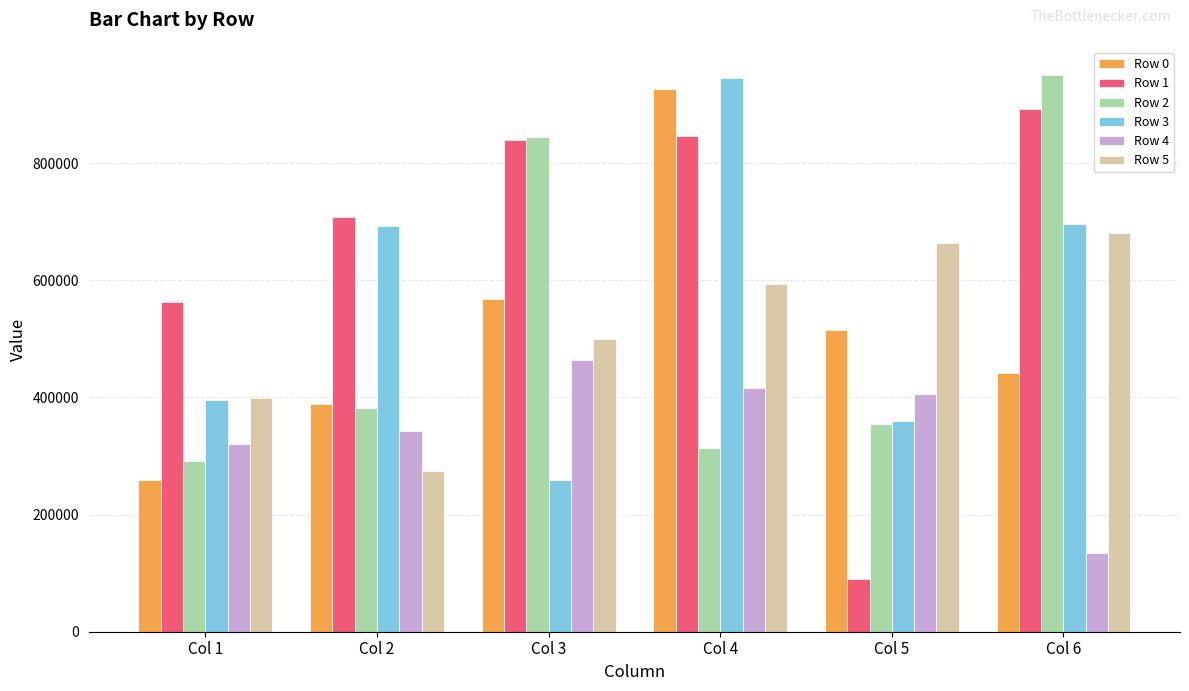

How many groups of bars are there?

6